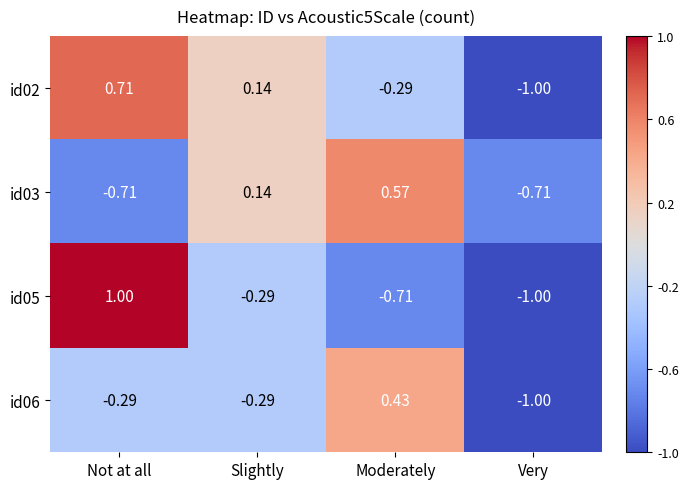

Which series has the largest total across all categories?

id02